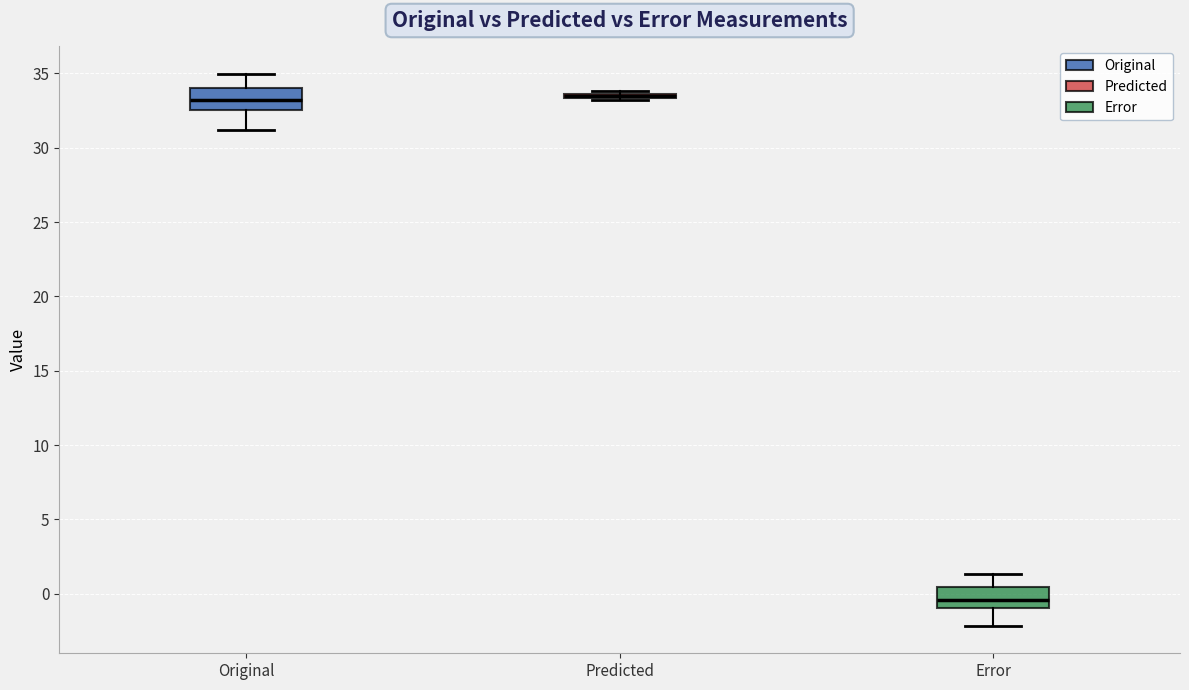

Reading left to right, transcribe this box plot: for each box, give where its median line is, the range the box spans, and where its two whiskers end, as read against the y-axis. The values are not printed on the chart, so give them approximately, as read against the axis.

Original: median 33.0, box 32.5 to 34.0, whiskers 31.0 to 35.0
Predicted: box collapsed to a line at 33.5, whiskers 33.0 to 34.0
Error: median -0.5, box -1.0 to 0.5, whiskers -2.0 to 1.5